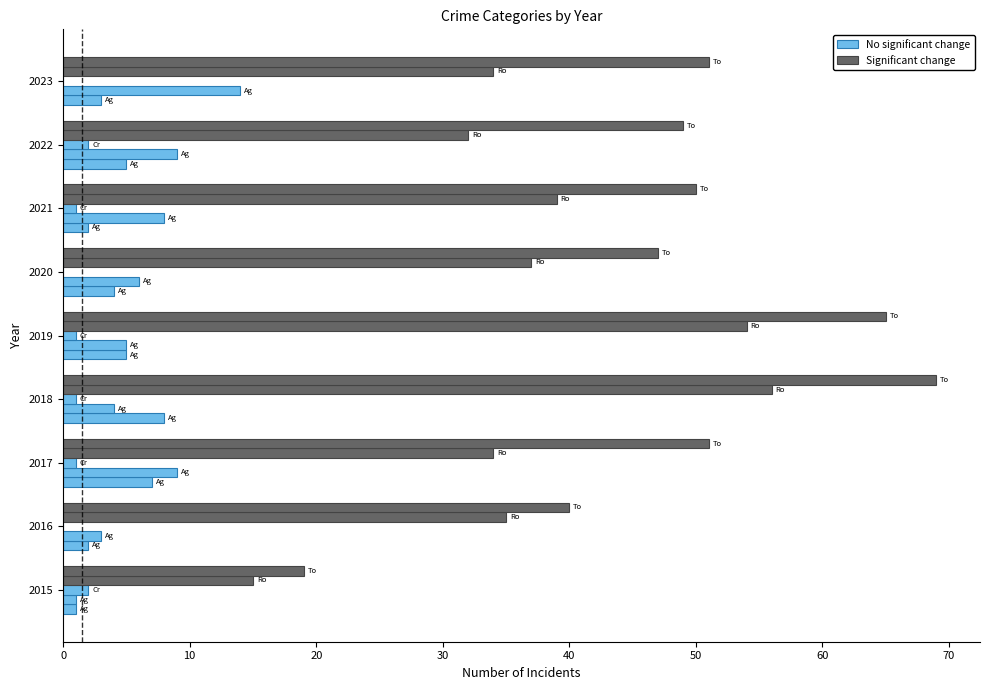

Count the number of data series in this chart.

5